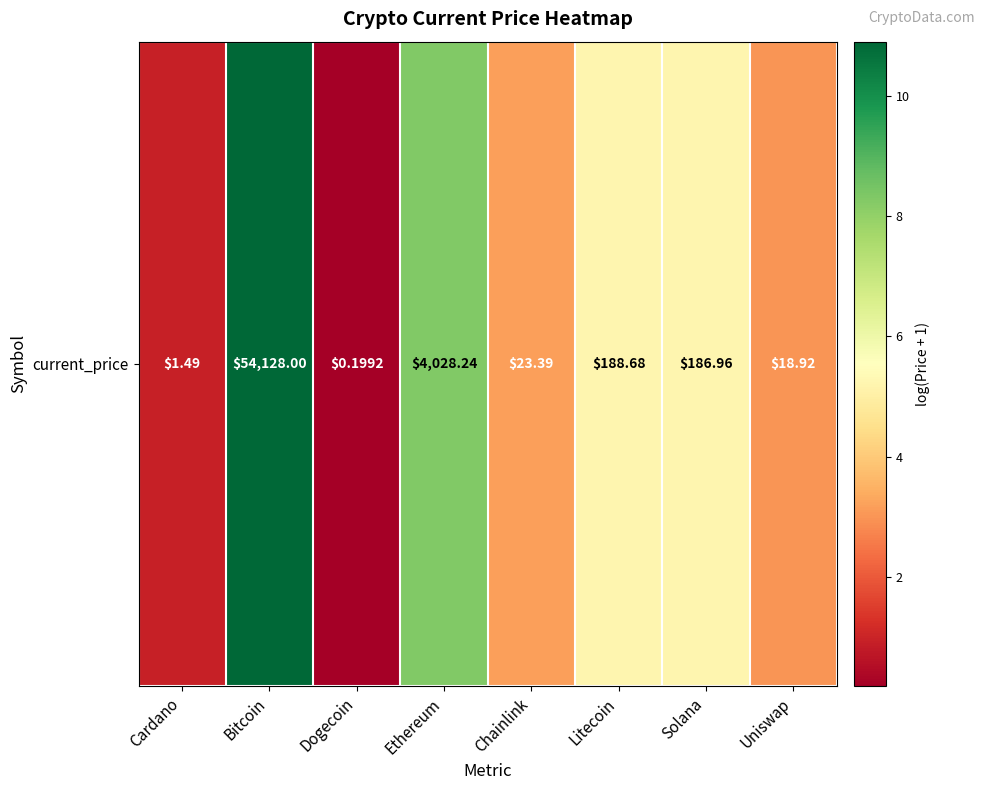

What is the maximum value shown in the chart?

10.9